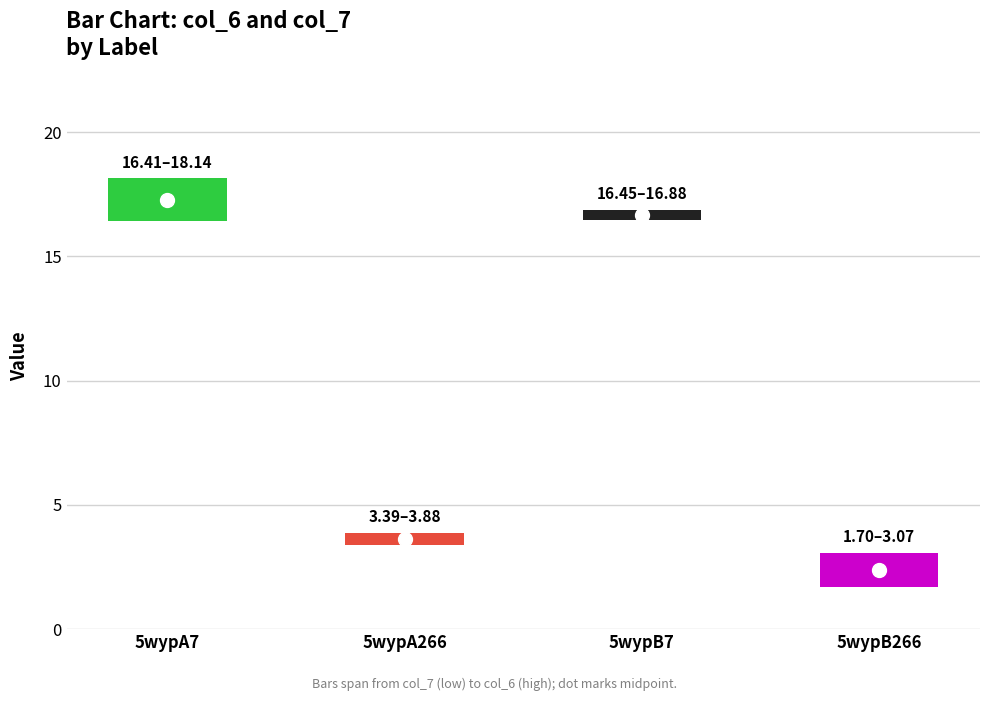

What is the difference between the maximum and minimum values in the col_6 series?

15.1